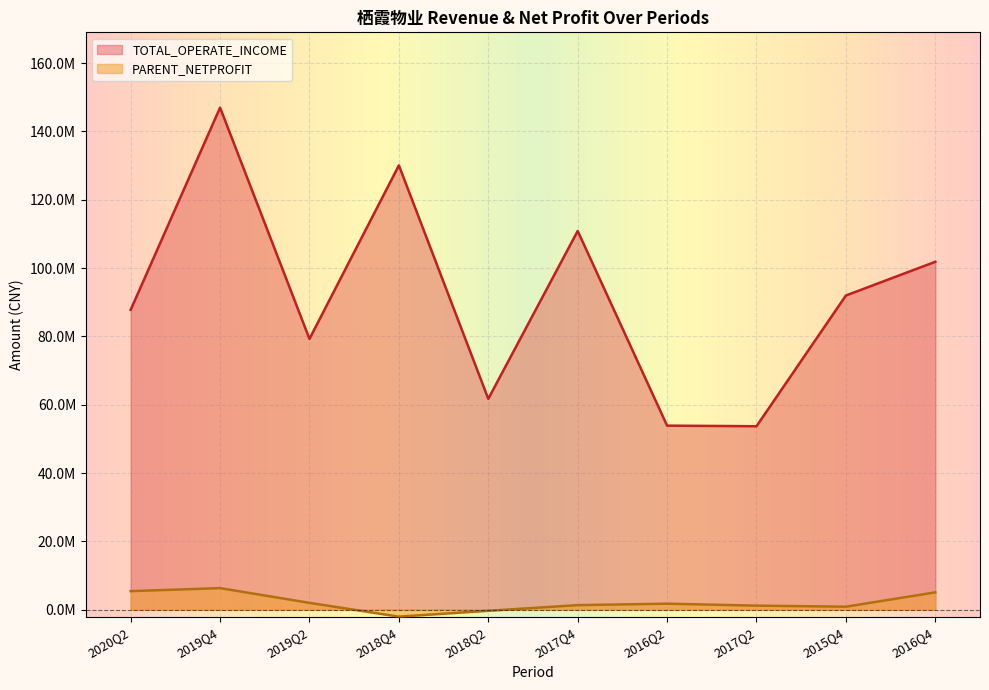

What is the greatest value displayed?

146964108.2